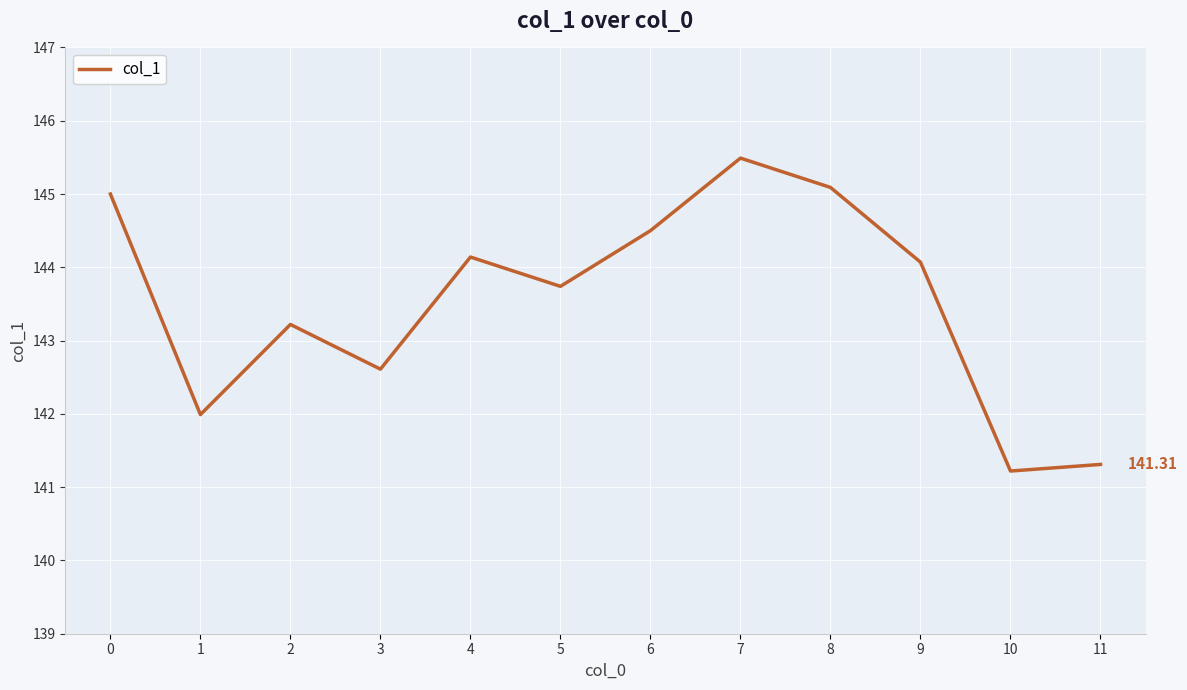

Where is the first local maximum?

2